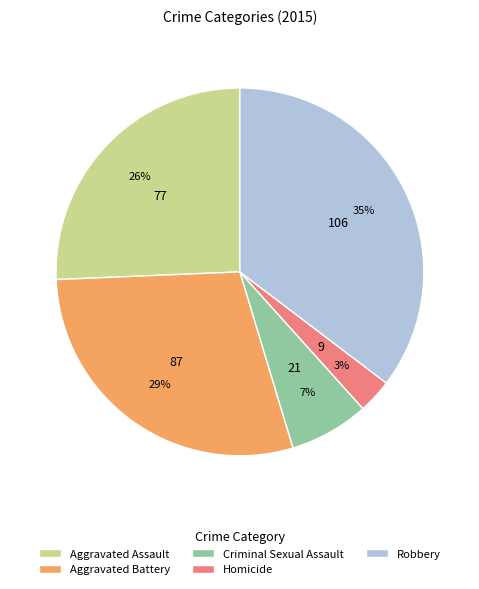

Does Aggravated Battery represent more than half of the total?

No